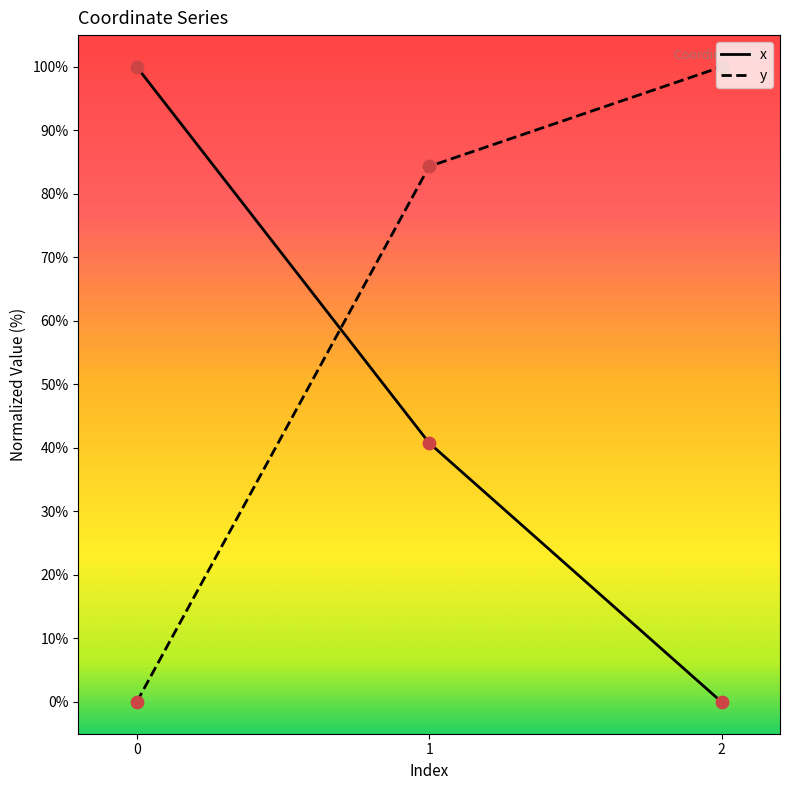

At which category is the sum across all series the highest?

1